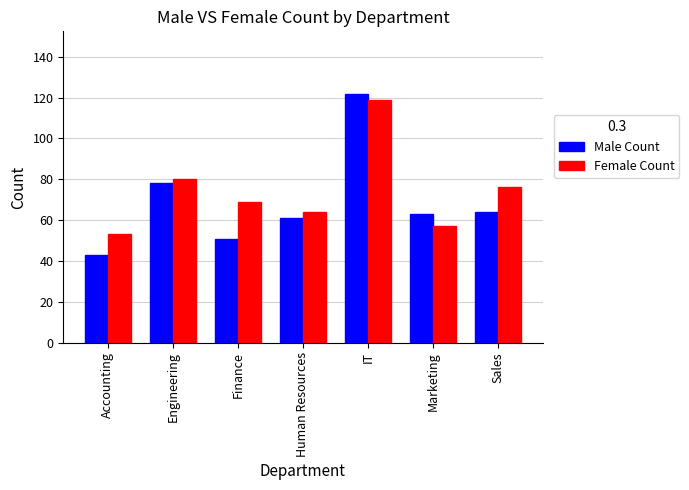

The Male Count series shows 32 at Engineering. True or false?

False